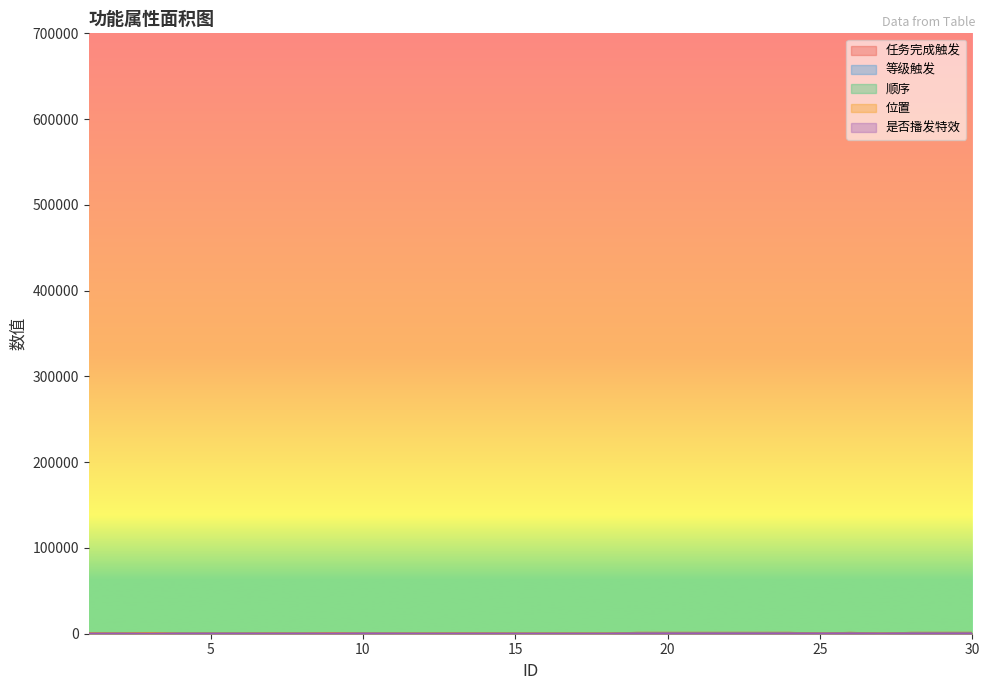

Reading left to right, extract all data points from this chart.

任务完成触发: 0.0	6.0	1.0	14.0	16.0	17.0	25.0	31.0	0.0	35.0	32.0	32.0	15.0	19.0	32.0	45.0	55.0	32.0	999.0	999.0	999.0	999.0	999.0	999.0	56.0	999.0	32.0	999.0	999.0	999.0
等级触发: 180.1	180.1	0.0	180.1	180.2	180.2	181.1	0.0	180.1	0.0	0.0	0.0	0.0	180.2	0.0	0.0	0.0	0.0	500.6	500.2	500.3	600.0	600.0	500.1	0.0	500.3	0.0	600.0	501.3	501.4
顺序: 0.0	100.0	0.0	150.0	100.0	200.0	150.0	50.0	0.0	150.0	0.0	0.0	200.0	50.0	0.0	0.0	0.0	0.0	0.0	0.0	0.0	0.0	0.0	0.0	0.0	0.0	0.0	0.0	0.0	0.0
位置: 450.0	300.0	600.0	150.0	150.0	150.0	300.0	150.0	600.0	150.0	150.0	150.0	300.0	300.0	150.0	150.0	150.0	150.0	150.0	150.0	150.0	150.0	150.0	150.0	150.0	150.0	150.0	150.0	150.0	150.0
是否播发特效: 100.0	100.0	0.0	100.0	100.0	100.0	100.0	100.0	200.0	200.0	100.0	0.0	100.0	100.0	0.0	0.0	0.0	0.0	200.0	200.0	200.0	200.0	200.0	200.0	200.0	200.0	100.0	200.0	200.0	200.0